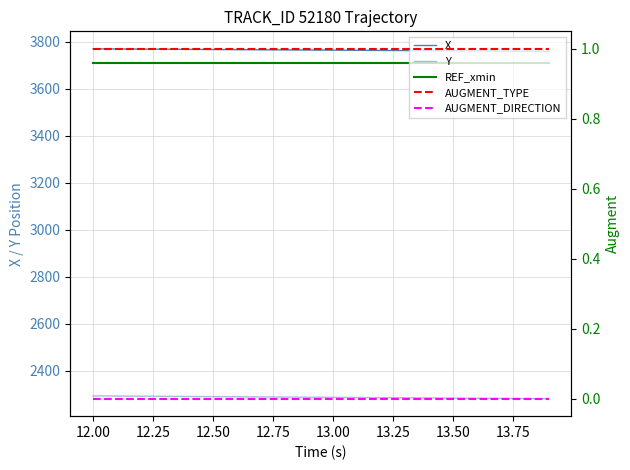

What is the sum of the AUGMENT_TYPE values at 13.00 and 12.75?

2.0